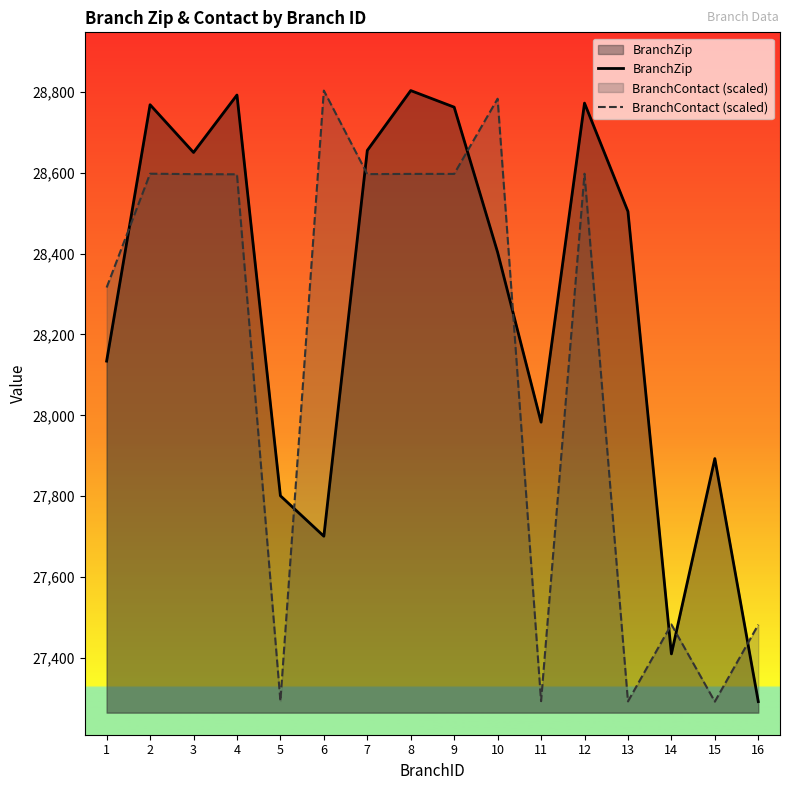

At which label is BranchZip closest to 28047?

11